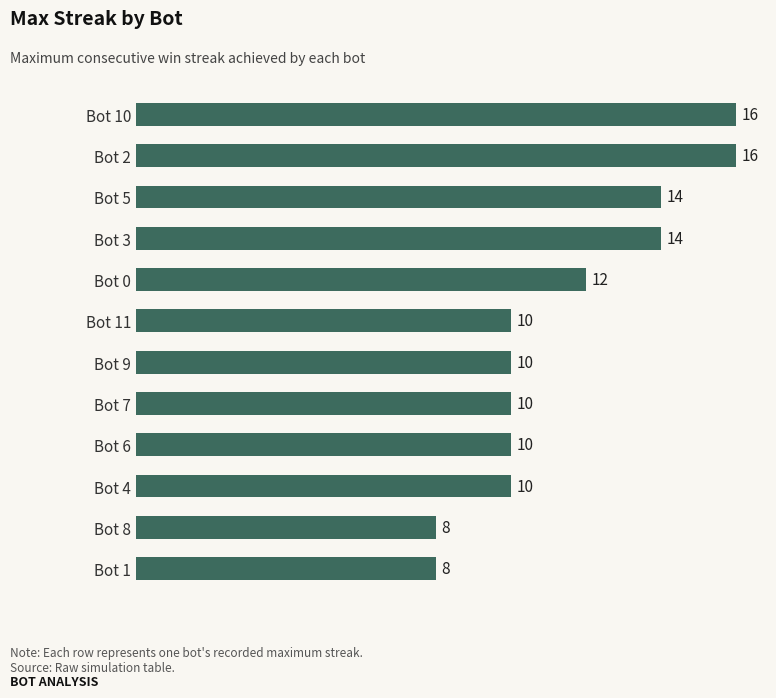

Reading top to bottom, transcribe all the data shown in this chart.

Bot 10=16	Bot 2=16	Bot 5=14	Bot 3=14	Bot 0=12	Bot 11=10	Bot 9=10	Bot 7=10	Bot 6=10	Bot 4=10	Bot 8=8	Bot 1=8